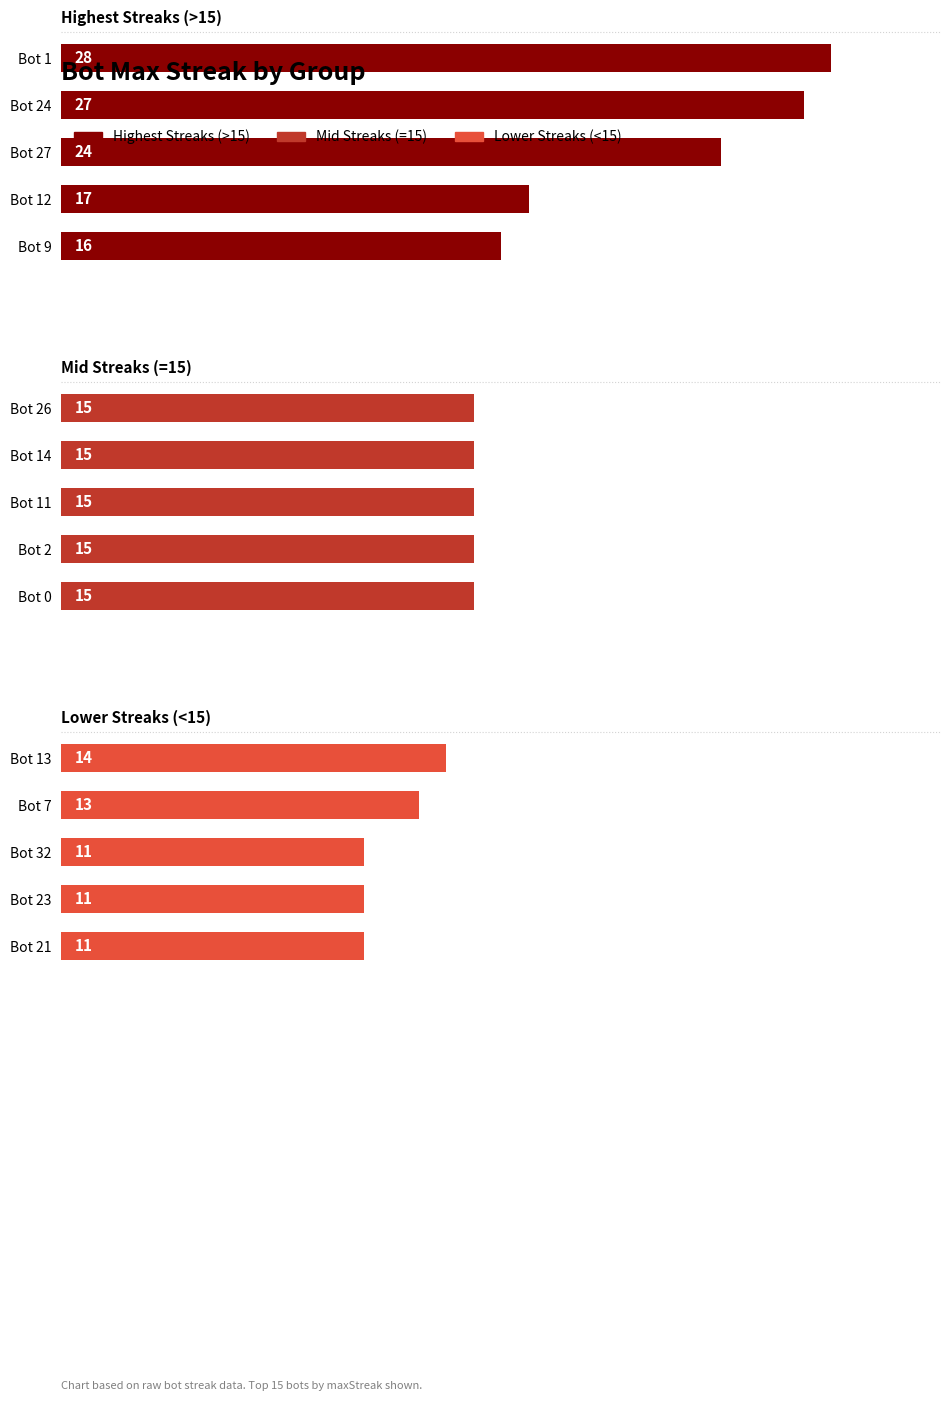

Count the number of data series in this chart.

3